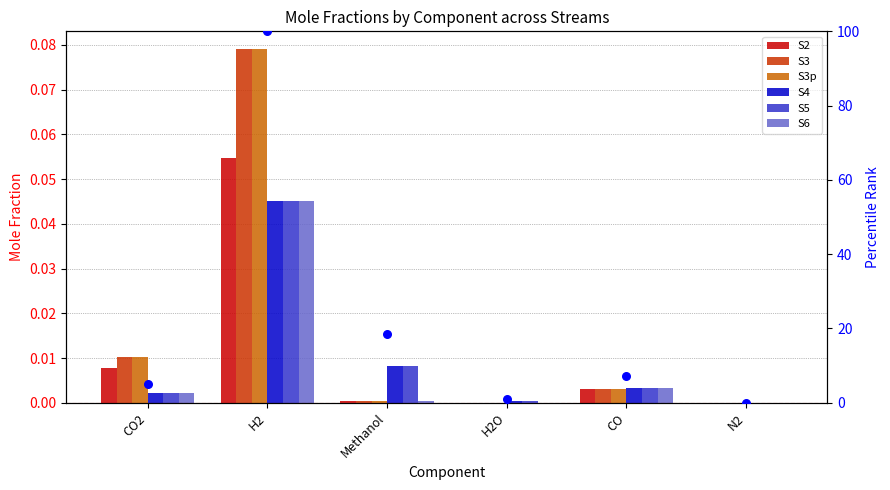

Which series has the largest total across all categories?

S3